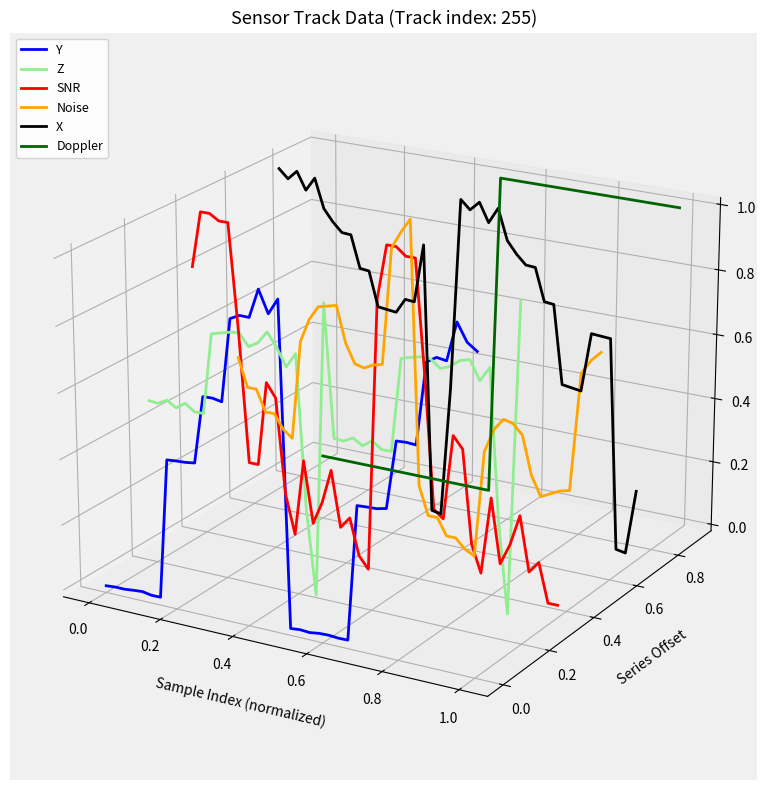

Which series ends up on top after the final intersection of X and Y?

Y